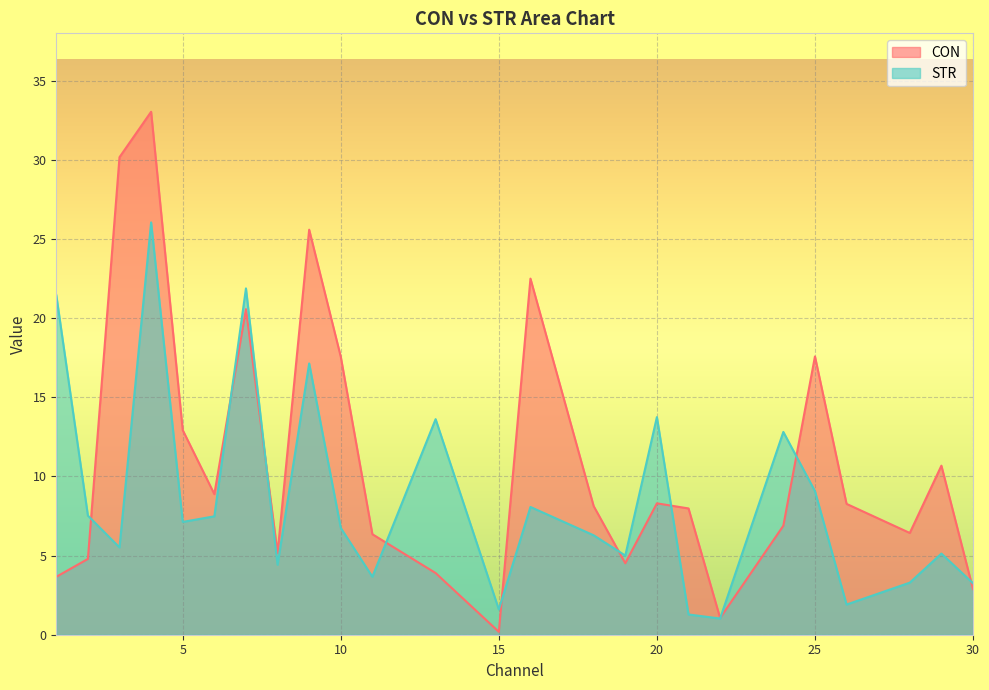

Reading left to right, extract all data points from this chart.

CON: 1=3.7	2=4.8	3=30.2	4=33.0	5=12.9	6=8.9	7=20.6	8=5.2	9=25.6	10=17.6	11=6.3	13=3.9	15=0.2	16=22.5	18=8.1	19=4.5	20=8.3	21=8.0	22=1.1	24=6.9	25=17.6	26=8.3	28=6.4	29=10.7	30=2.9
STR: 1=21.5	2=7.5	3=5.5	4=26.0	5=7.1	6=7.5	7=21.9	8=4.4	9=17.1	10=6.7	11=3.7	13=13.6	15=1.6	16=8.1	18=6.3	19=5.0	20=13.7	21=1.3	22=1.0	24=12.8	25=9.1	26=1.9	28=3.3	29=5.1	30=3.3